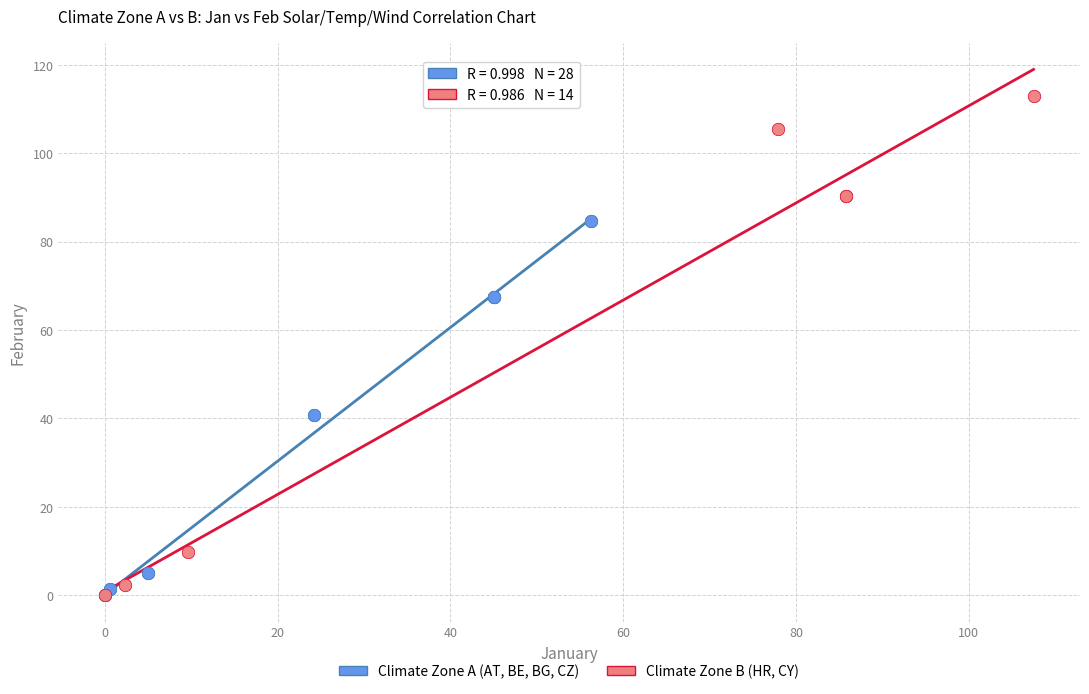

Which series has the largest Y range (max minus min)?

Climate Zone B (HR, CY)